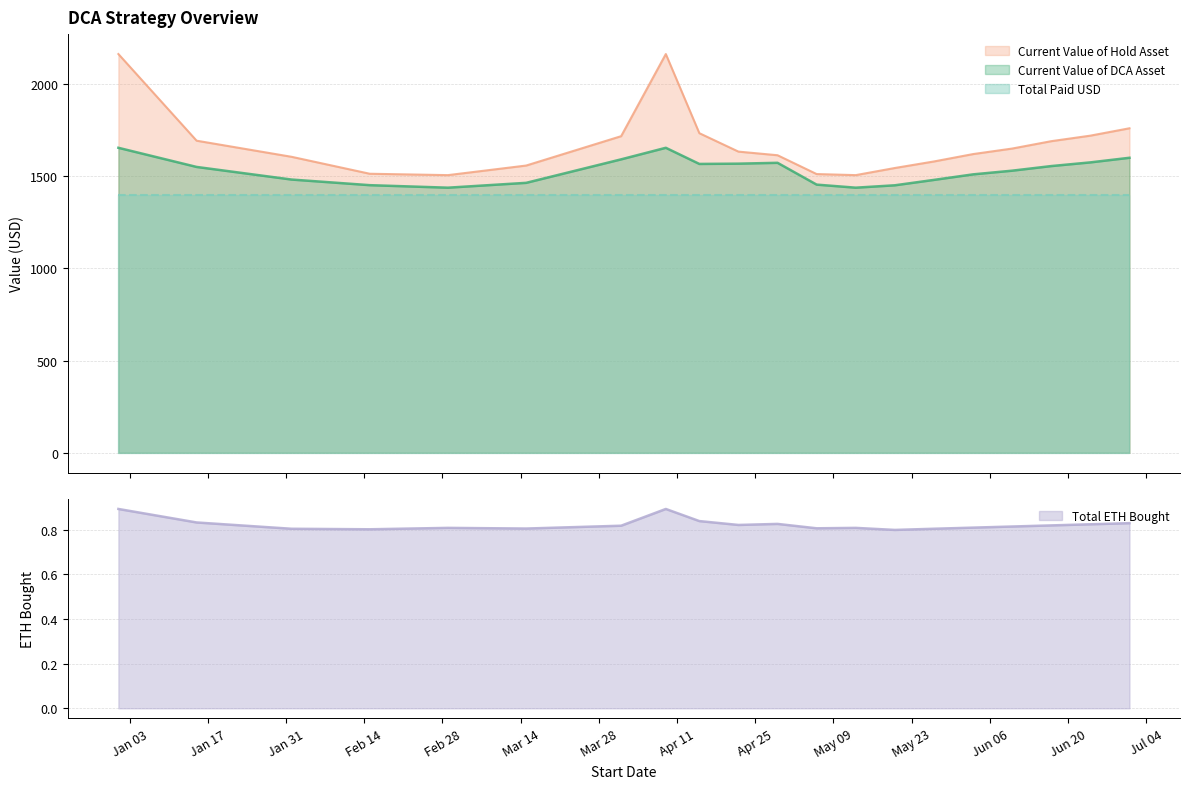

Between 2023-04-29 and 2023-03-01, which is larger?

2023-04-29